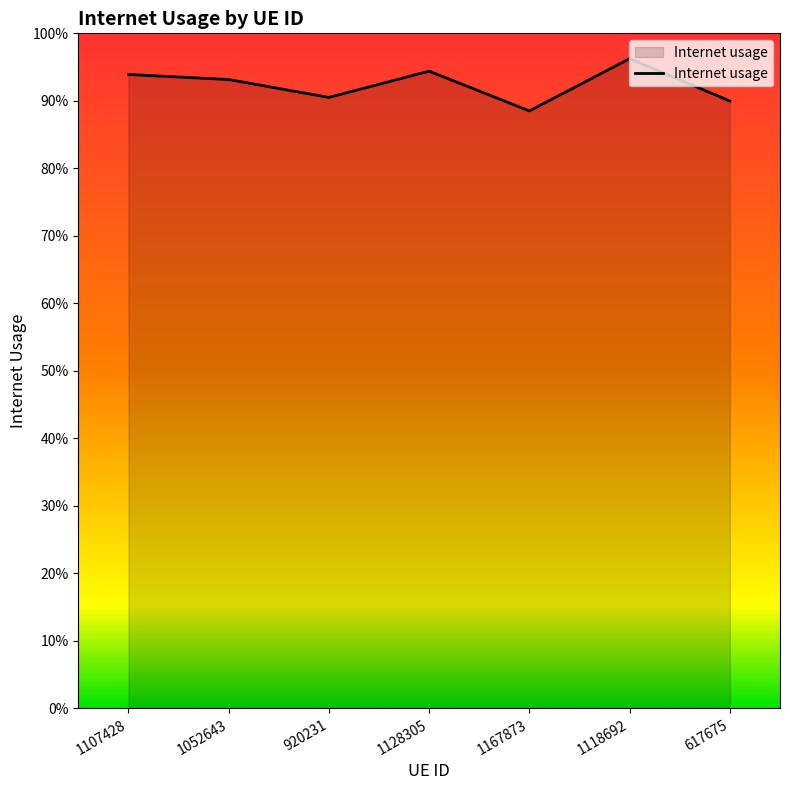

Read the value at 617675.

0.9